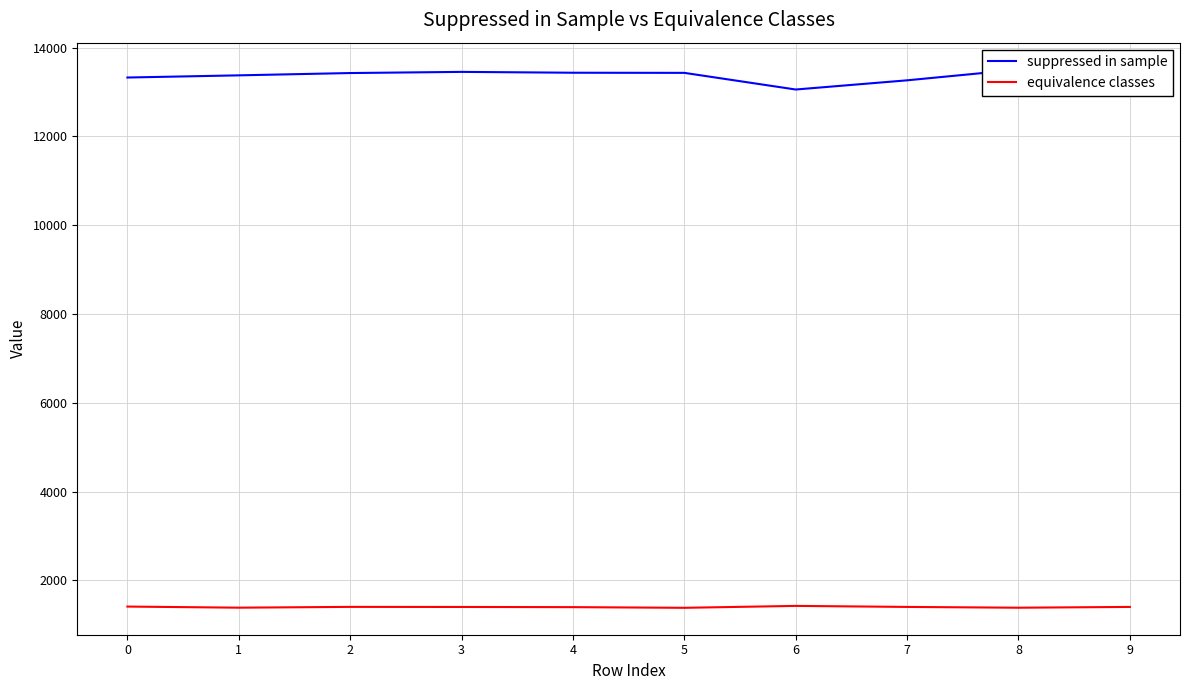

How many lines are shown in the chart?

2